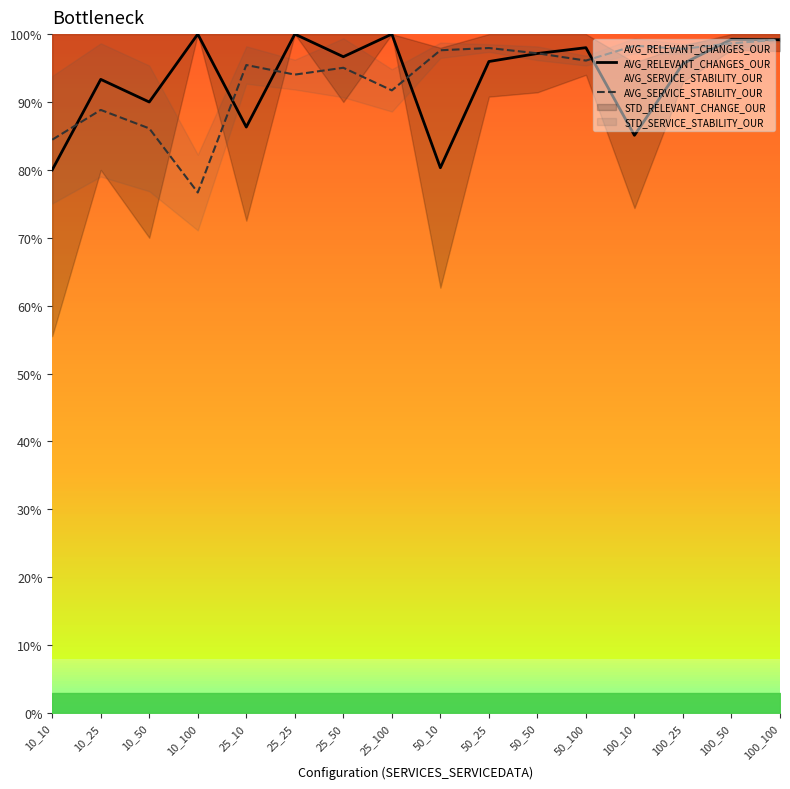

Reading right to left, list all the values displayed in this chart.

AVG_RELEVANT_CHANGES_OUR: 100_100=1.0	100_50=1.0	100_25=1.0	100_10=0.9	50_100=1.0	50_50=1.0	50_25=1.0	50_10=0.8	25_100=1.0	25_50=1.0	25_25=1.0	25_10=0.9	10_100=1.0	10_50=0.9	10_25=0.9	10_10=0.8
AVG_SERVICE_STABILITY_OUR: 100_100=1.0	100_50=1.0	100_25=1.0	100_10=1.0	50_100=1.0	50_50=1.0	50_25=1.0	50_10=1.0	25_100=0.9	25_50=1.0	25_25=0.9	25_10=1.0	10_100=0.8	10_50=0.9	10_25=0.9	10_10=0.8